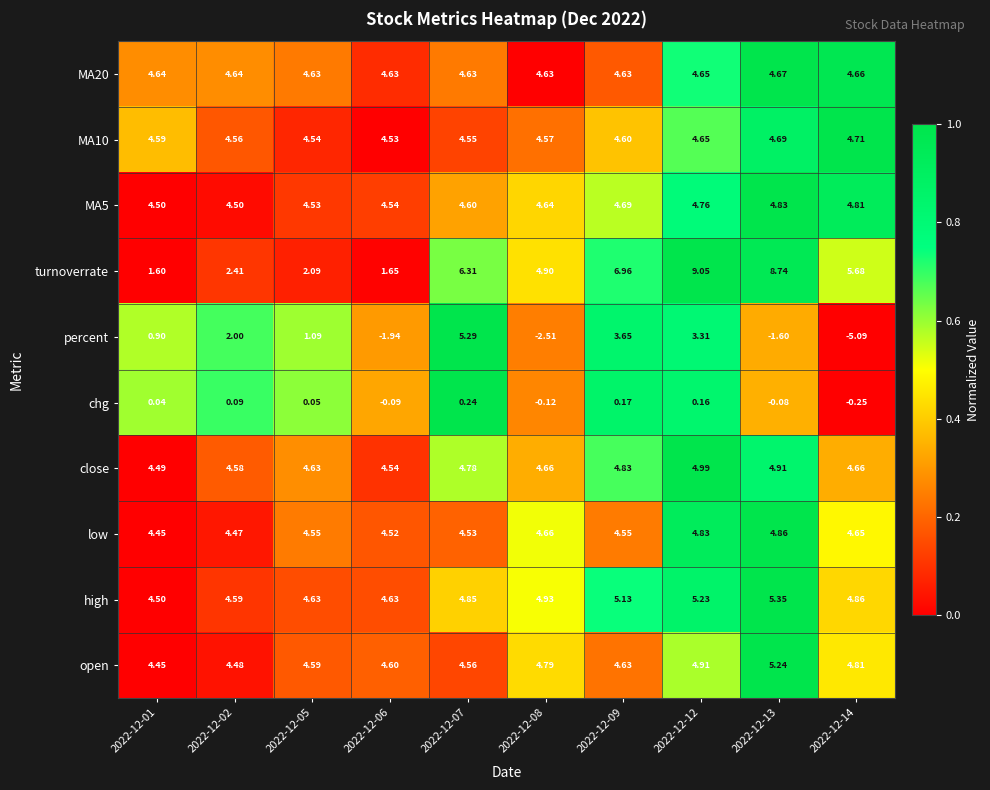

Which series has the widest spread of values?

percent